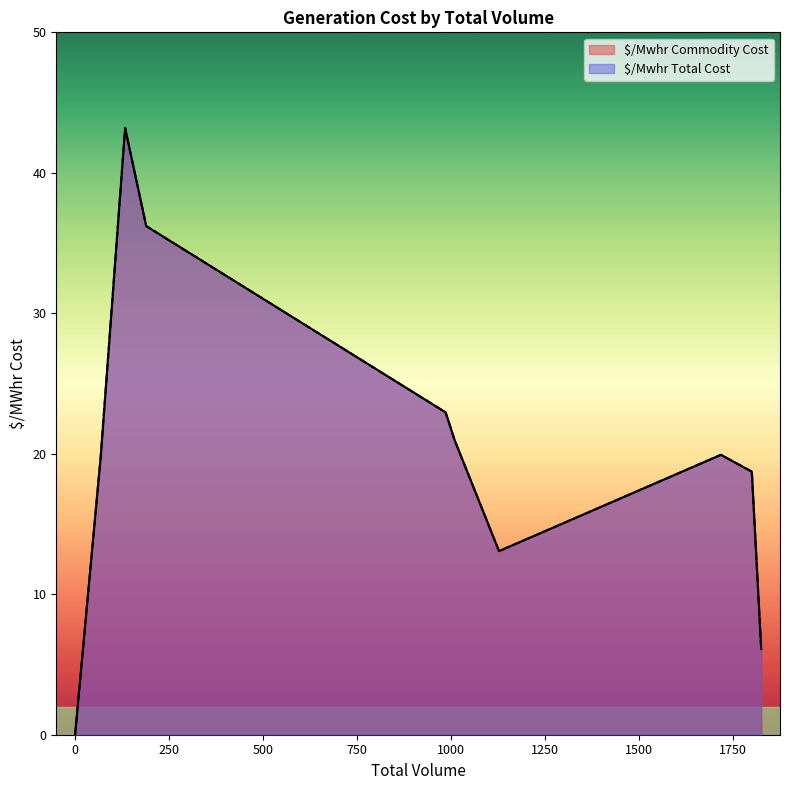

Does the chart display data point markers on the line(s)?

No